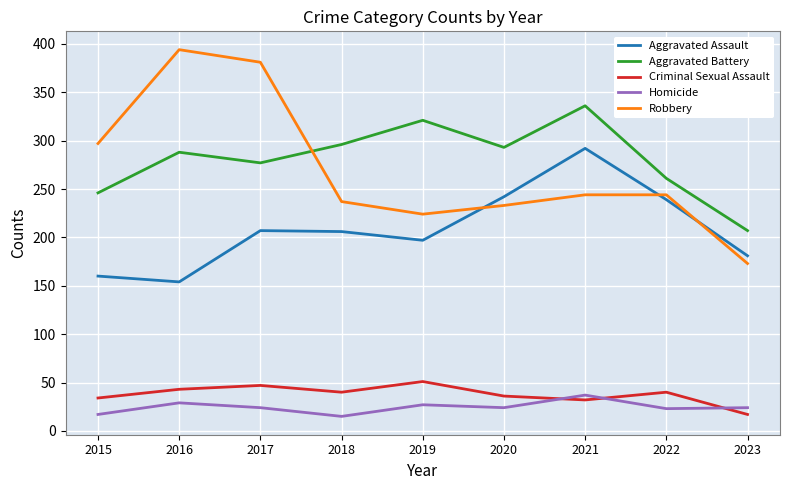

What are all the series names shown in the legend?

Aggravated Assault, Aggravated Battery, Criminal Sexual Assault, Homicide, Robbery